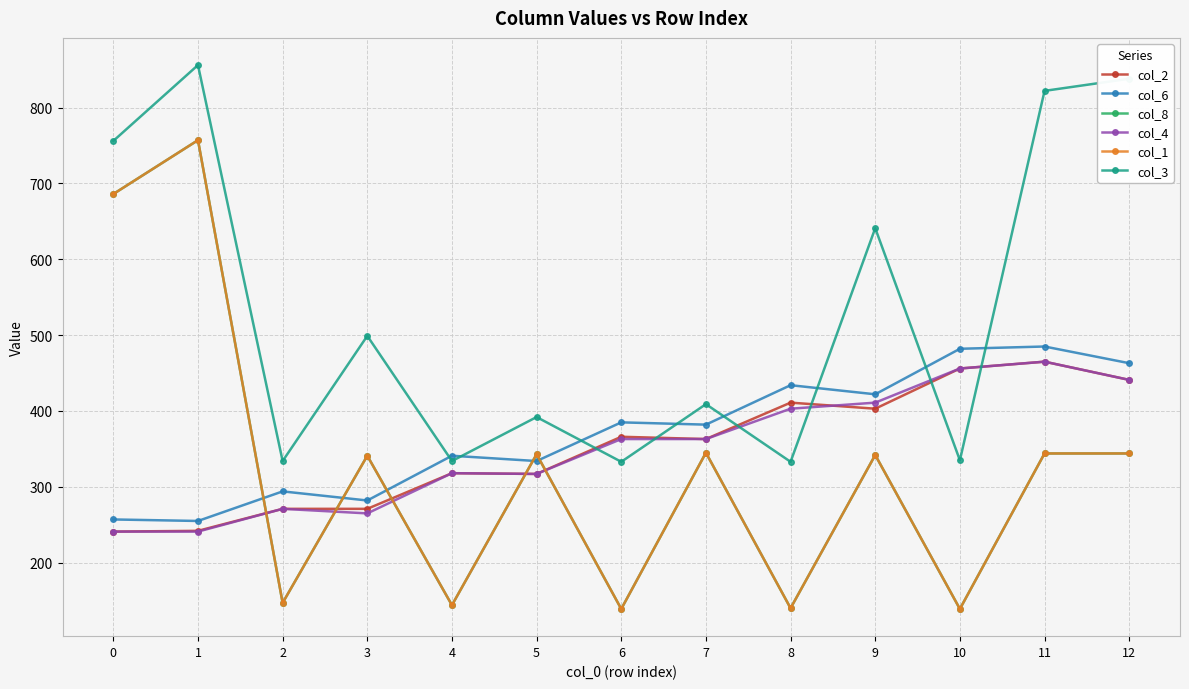

Which category has the highest value in the col_8 series?

1